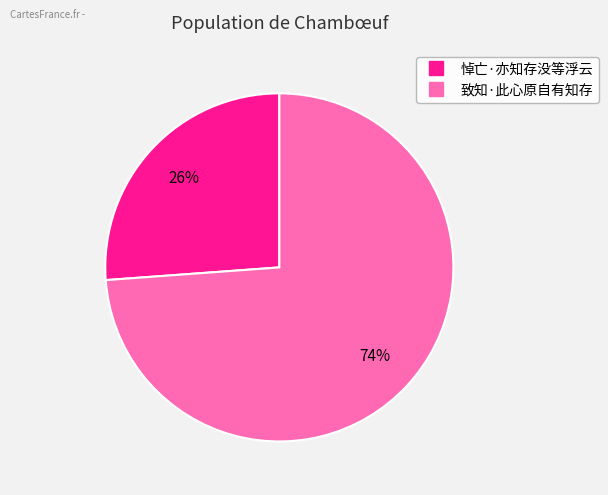

To the nearest percent, what is the difference between the largest and smallest slice percentages?

48%